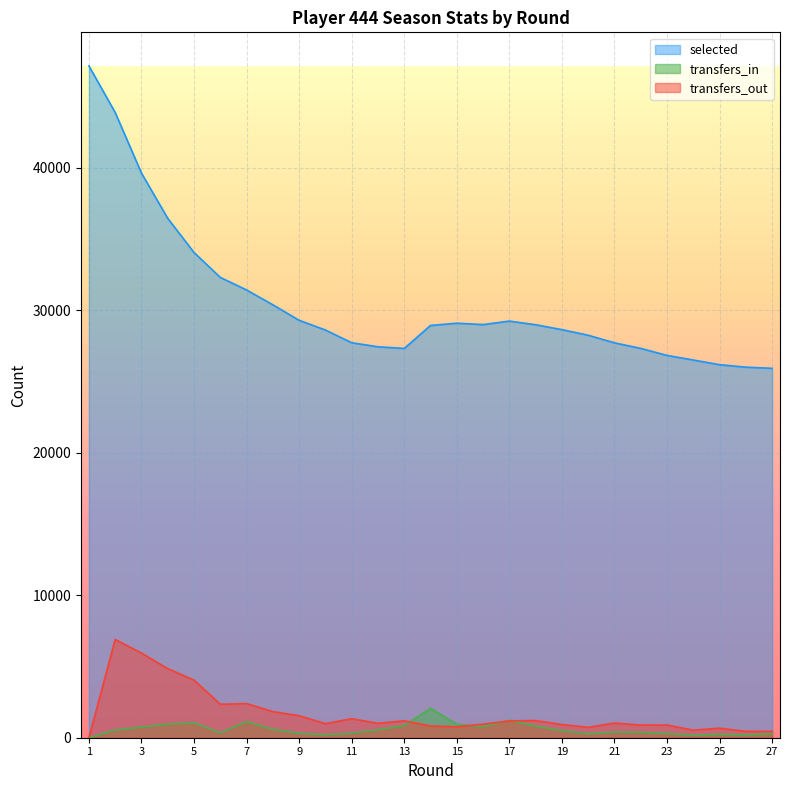

What is the sum of all selected values?

824321